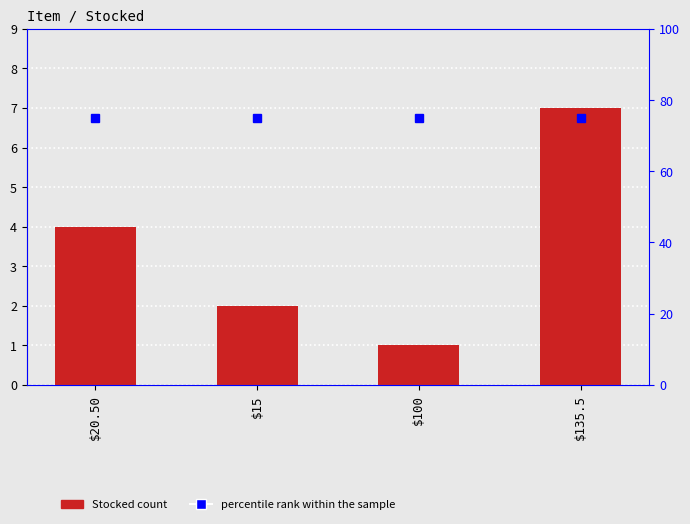

Rank the series by their average value, from lowest to highest.

Stocked, percentile rank within the sample